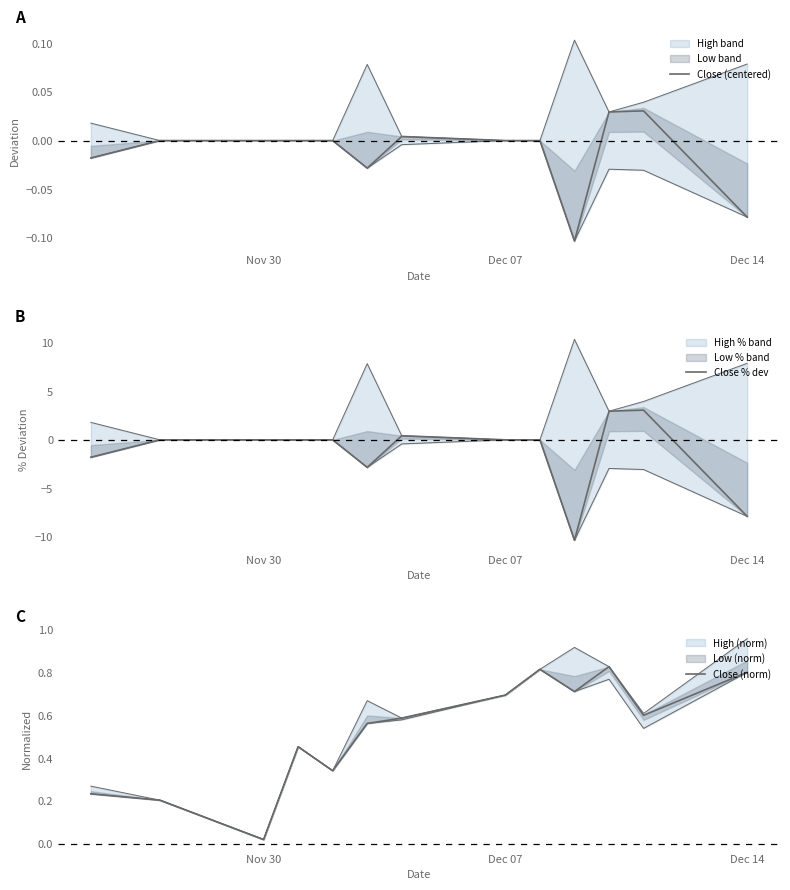

How many times do Close (norm) and Close % dev cross each other?

2